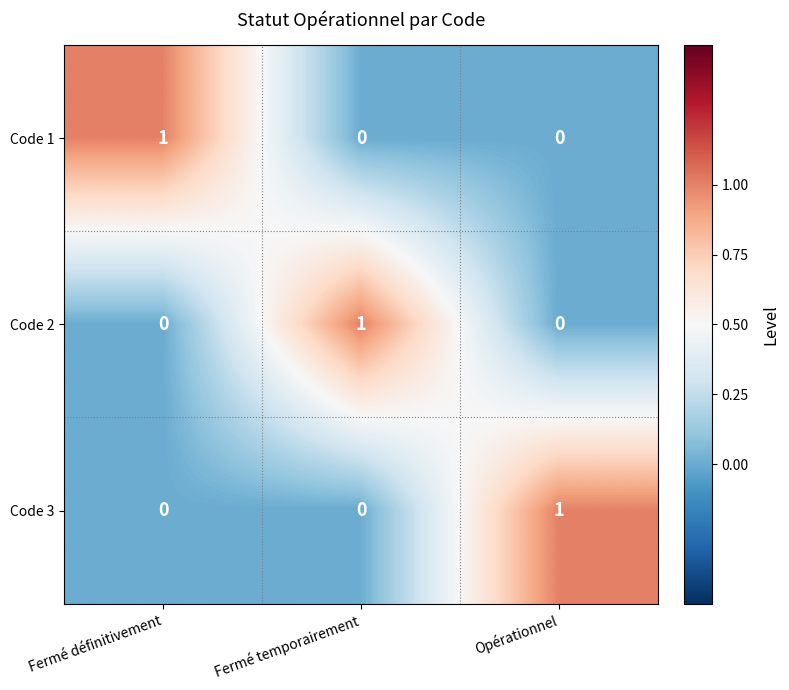

Reading left to right, transcribe all the data shown in this chart.

Code 1: Fermé définitivement=1	Fermé temporairement=0	Opérationnel=0
Code 2: Fermé définitivement=0	Fermé temporairement=1	Opérationnel=0
Code 3: Fermé définitivement=0	Fermé temporairement=0	Opérationnel=1